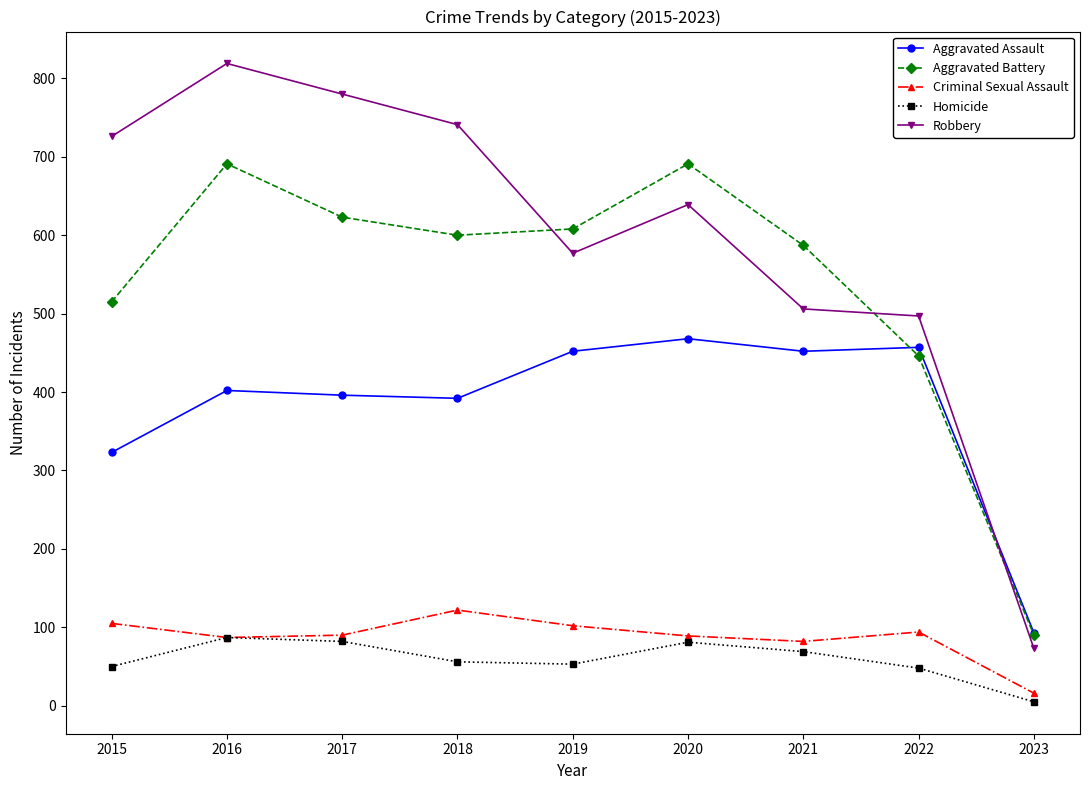

True or false: Aggravated Battery and Homicide intersect in this chart.

False